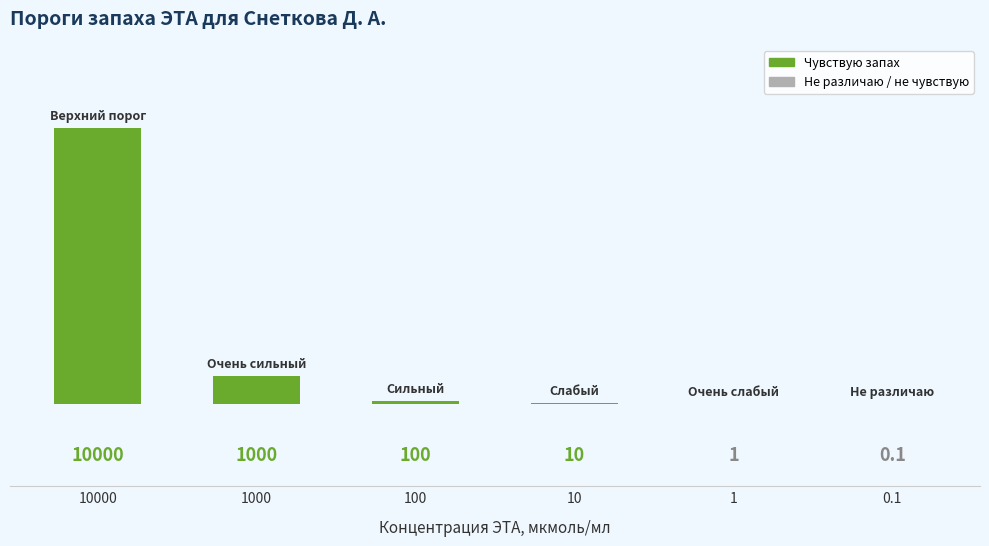

Are the bars grouped side by side (vs. stacked)?

No